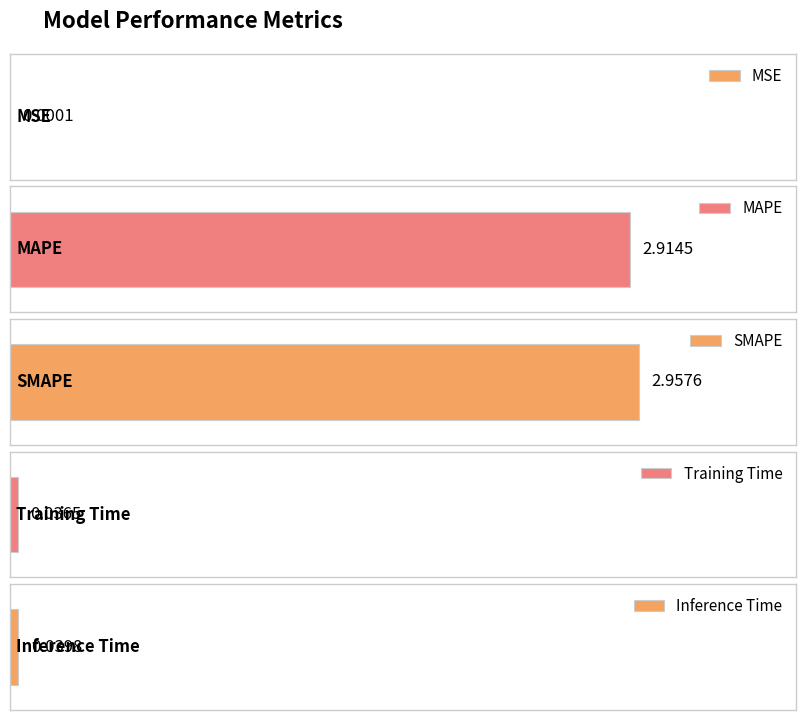

What is the approximate value at MAPE?

2.9